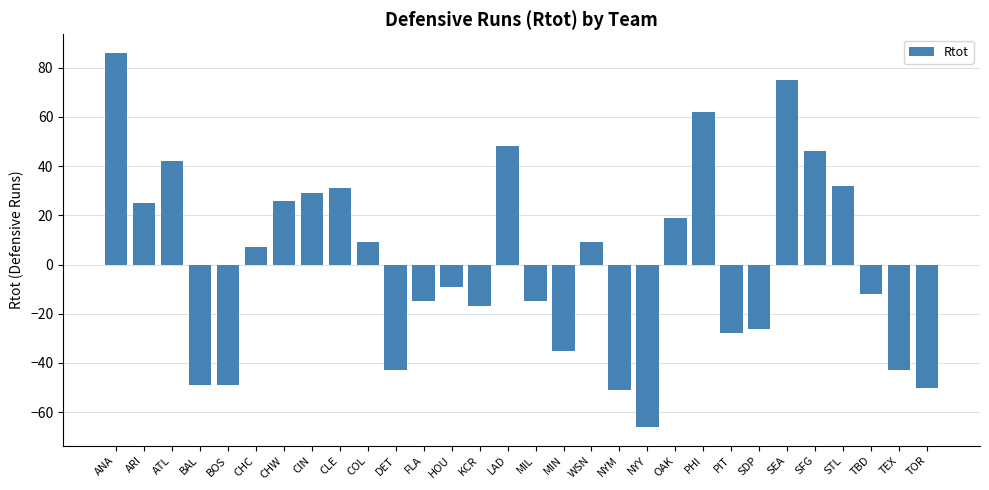

Reading left to right, transcribe all the data shown in this chart.

ANA=86	ARI=25	ATL=42	BAL=-49	BOS=-49	CHC=7	CHW=26	CIN=29	CLE=31	COL=9	DET=-43	FLA=-15	HOU=-9	KCR=-17	LAD=48	MIL=-15	MIN=-35	WSN=9	NYM=-51	NYY=-66	OAK=19	PHI=62	PIT=-28	SDP=-26	SEA=75	SFG=46	STL=32	TBD=-12	TEX=-43	TOR=-50